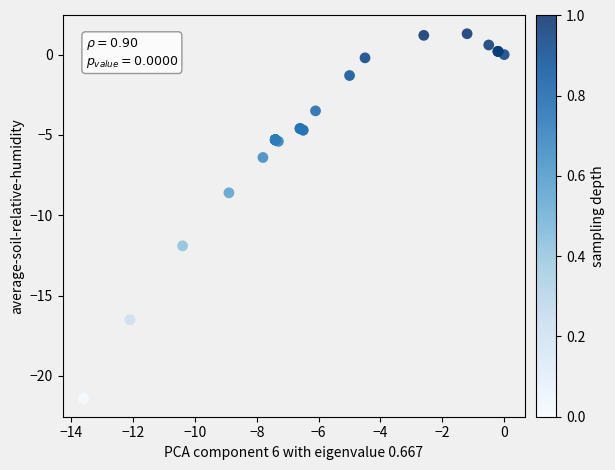

What Y value in the scatter plot is closest to -10?

-8.6